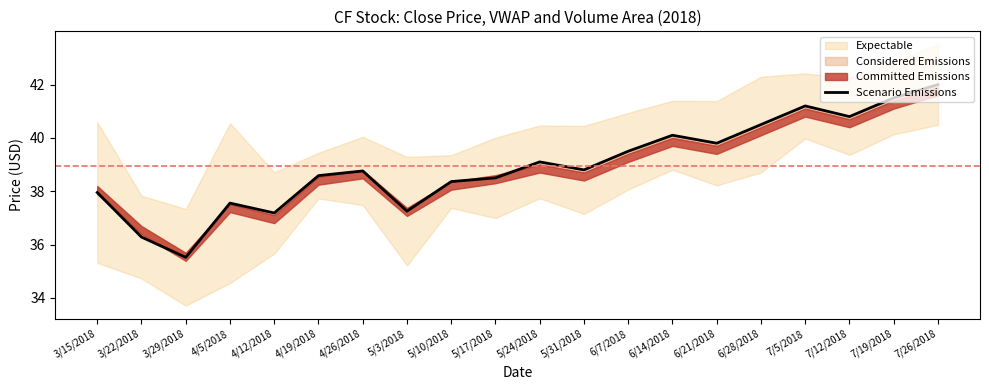

Between 6/28/2018 and 7/12/2018, which is larger?

7/12/2018